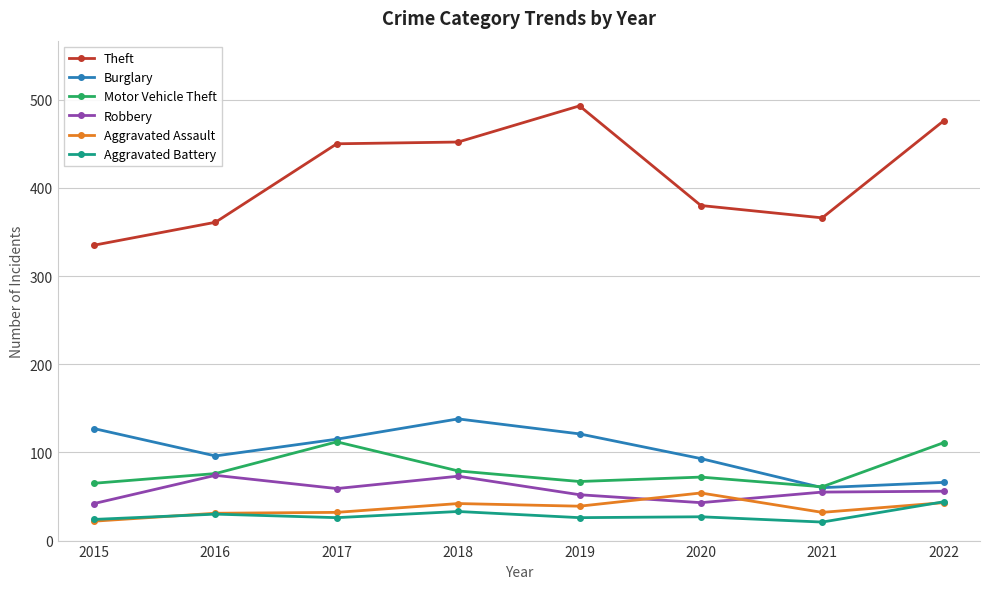

What is the difference between the maximum and minimum values in the Aggravated Assault series?

32